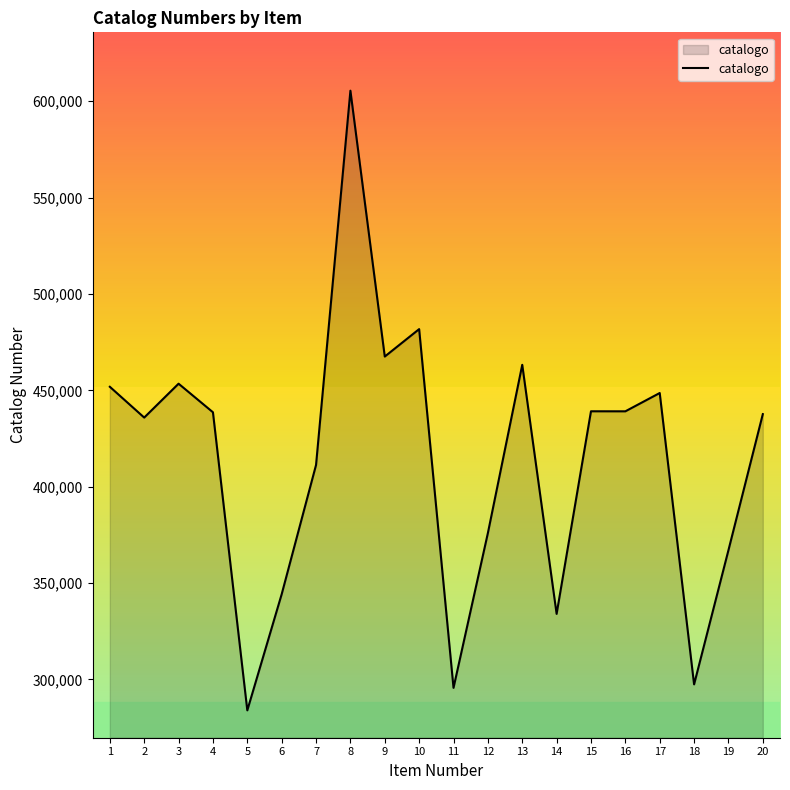

Is it true that the value at 16 is 439133?

True